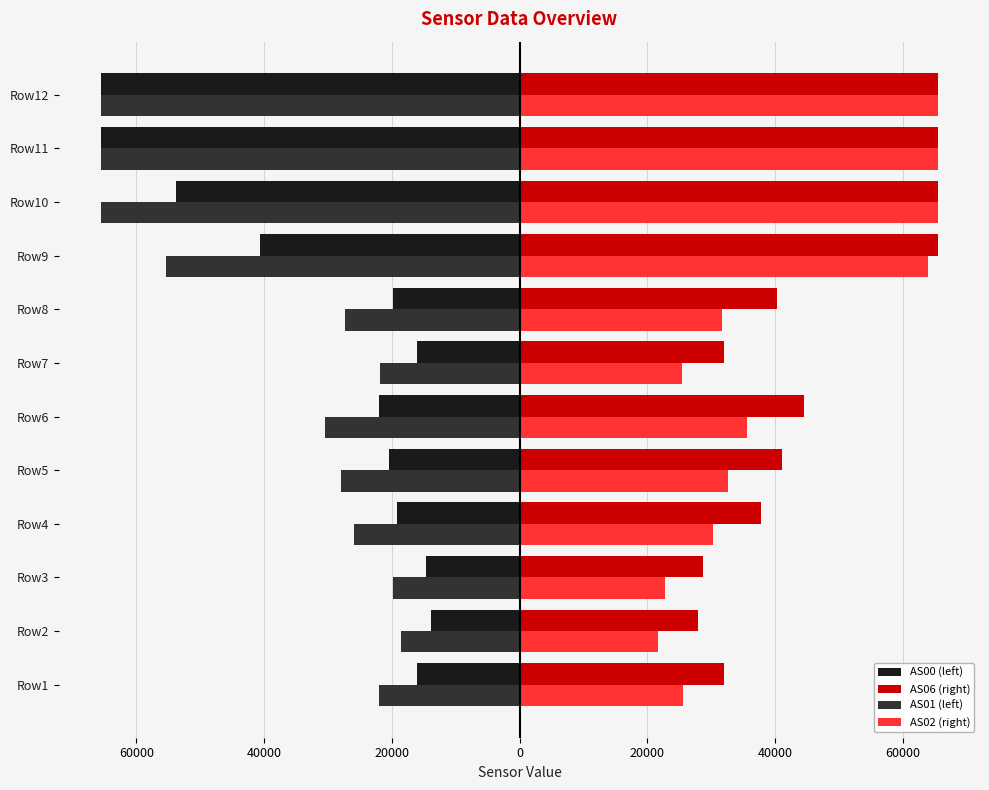

What are all the series names shown in the legend?

AS00 (left), AS06 (right), AS01 (left), AS02 (right)